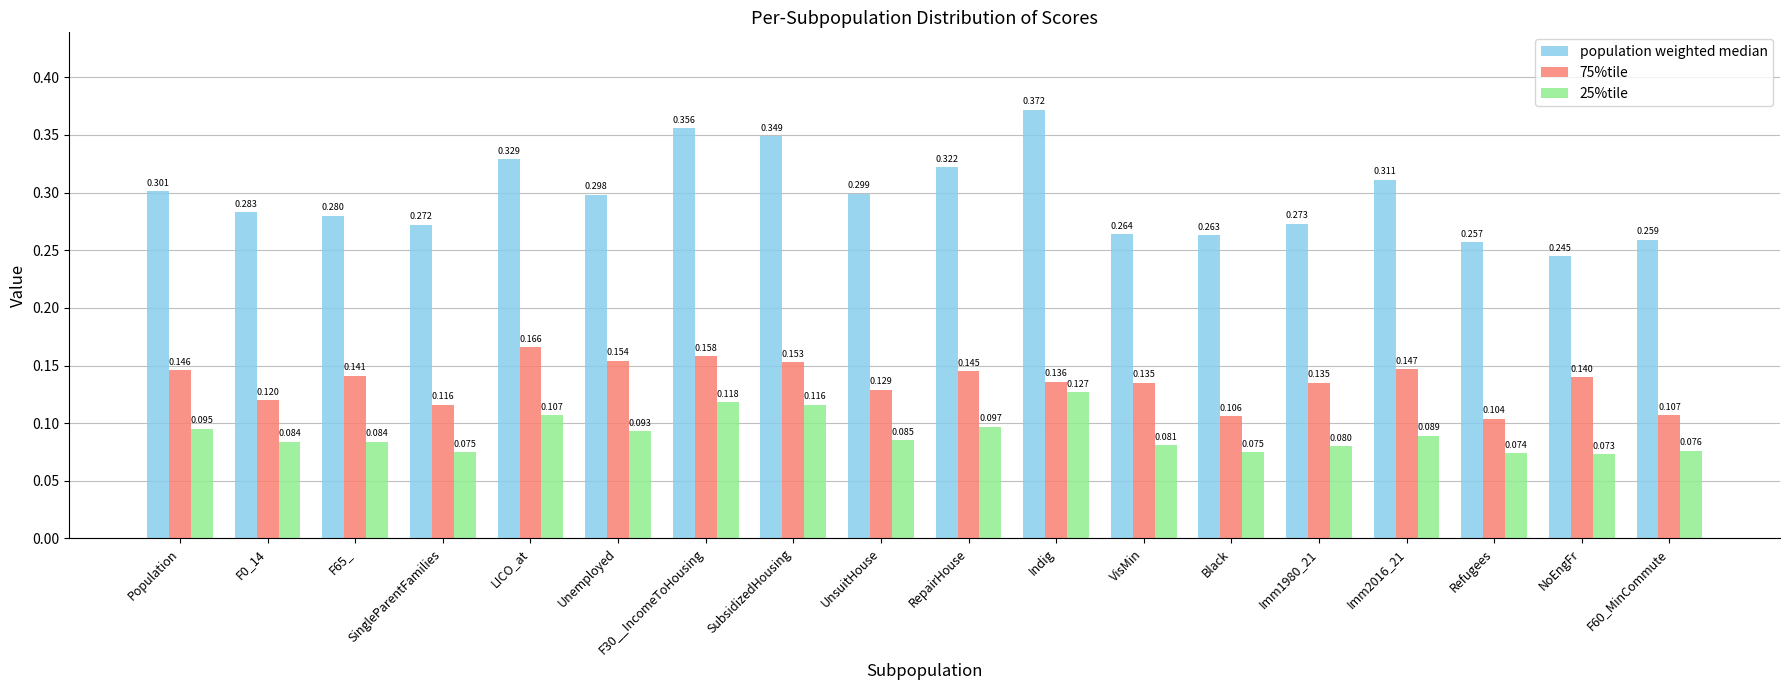

Between LICO_at and VisMin, which series saw the biggest shift?

population weighted median